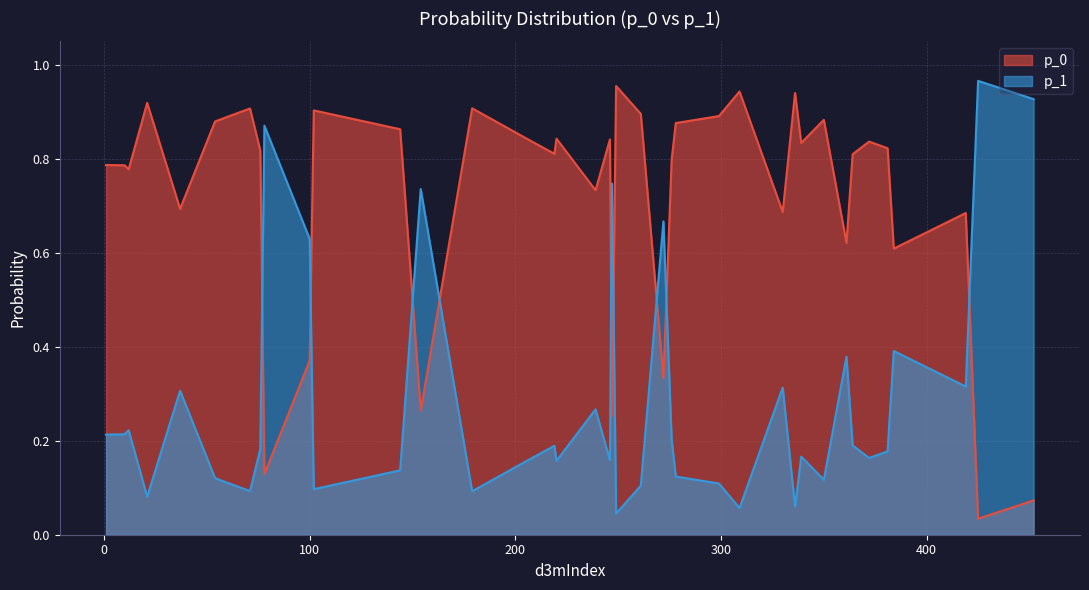

What is the maximum value shown in the chart?

1.0